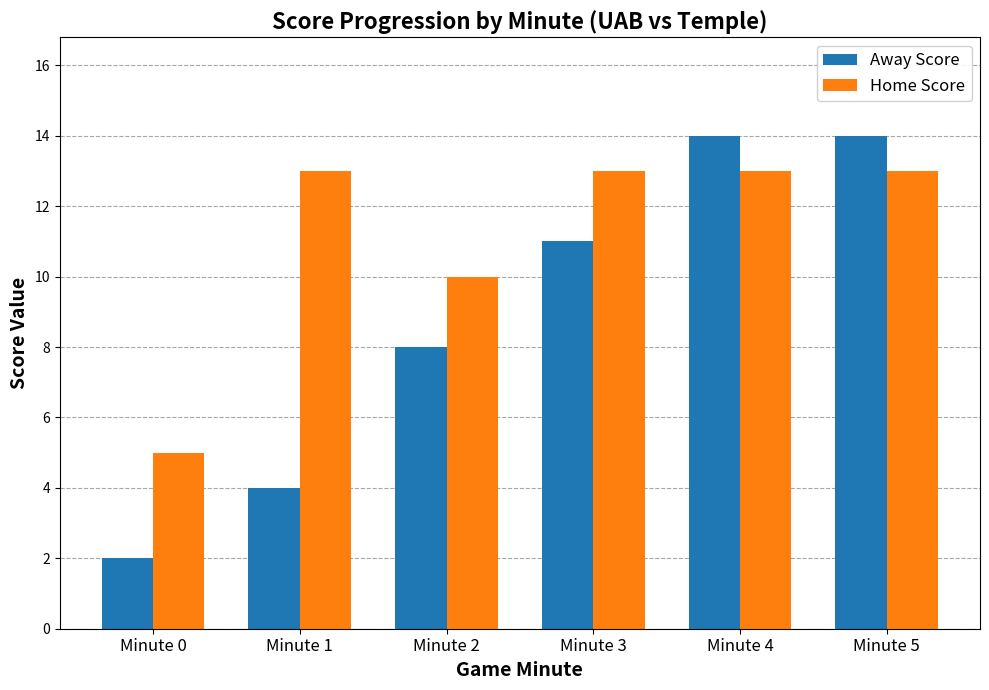

Reading left to right, what are all the values shown in this chart?

Away Score: Minute 0=2	Minute 1=4	Minute 2=8	Minute 3=11	Minute 4=14	Minute 5=14
Home Score: Minute 0=5	Minute 1=13	Minute 2=10	Minute 3=13	Minute 4=13	Minute 5=13